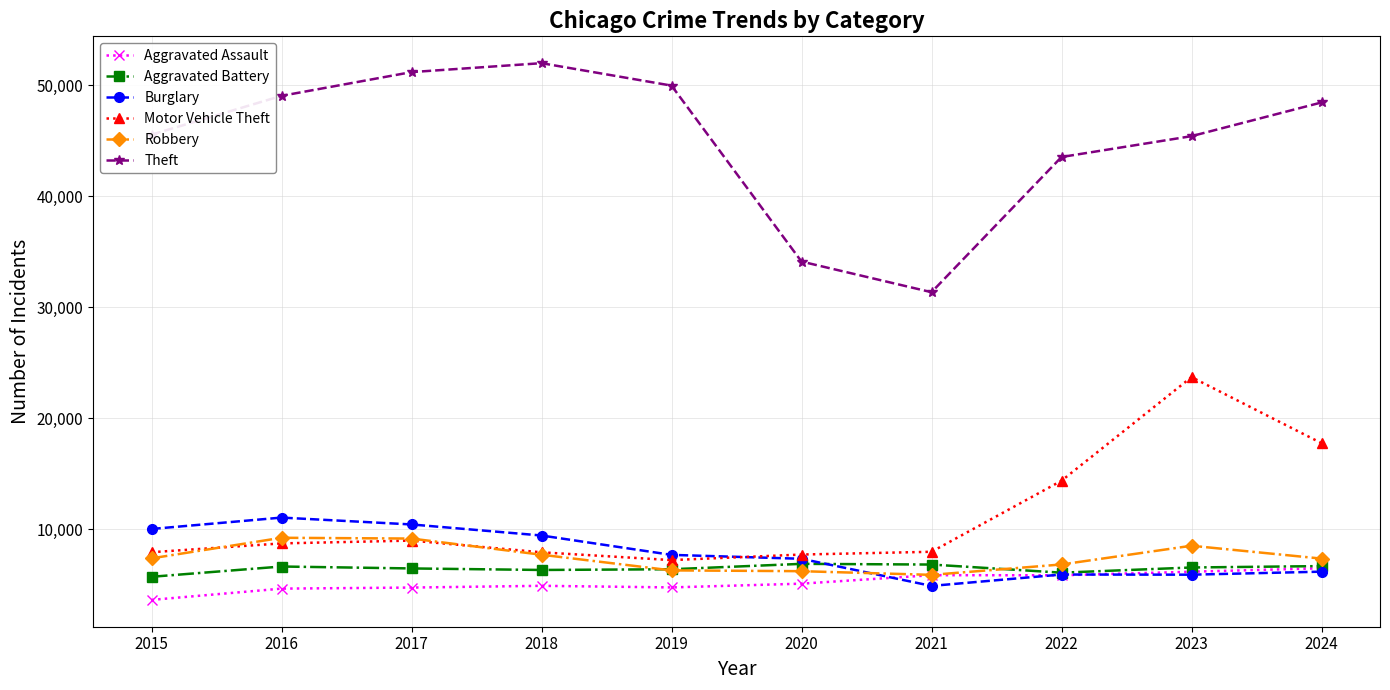

In Motor Vehicle Theft, how many points are lower than both neighbors (excluding endpoints)?

1